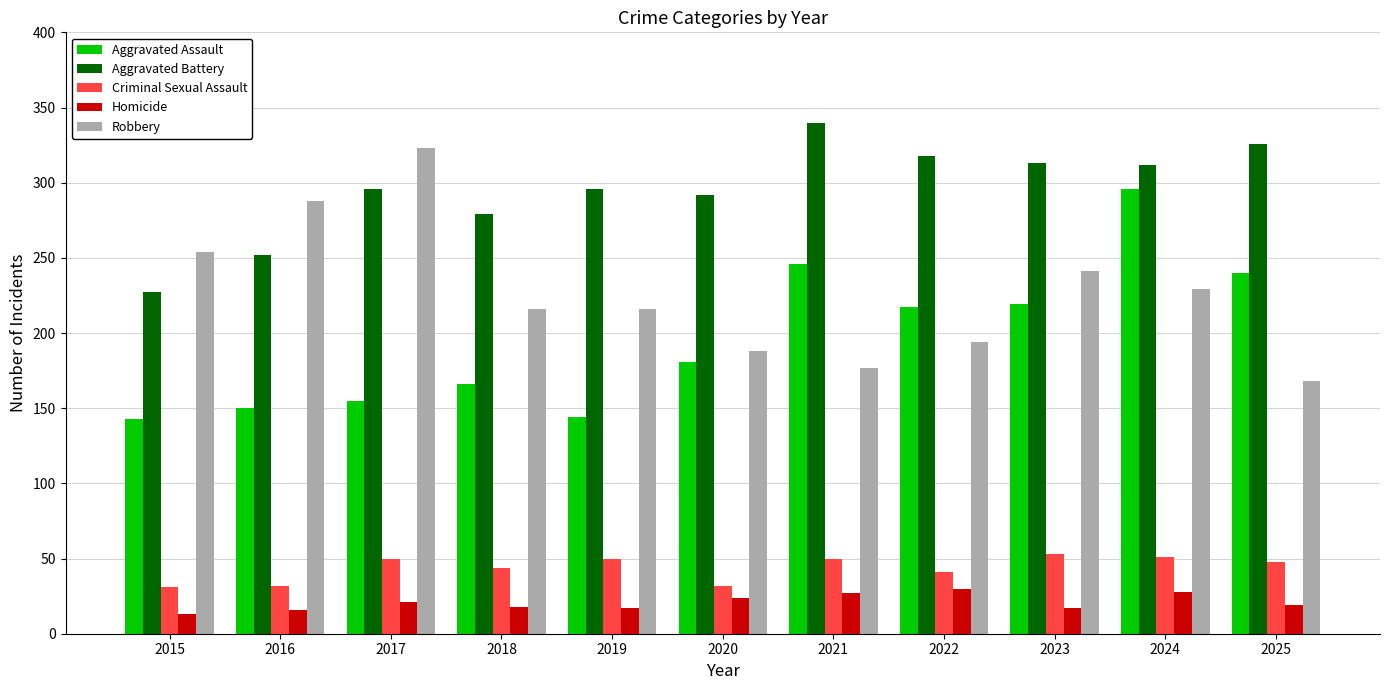

At 2022, list the series in order from smallest to largest.

Homicide, Criminal Sexual Assault, Robbery, Aggravated Assault, Aggravated Battery